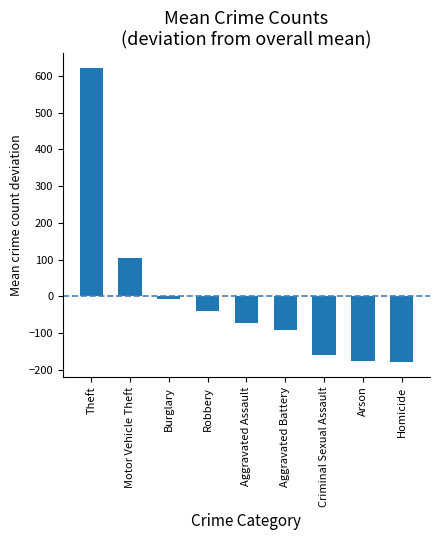

The value at Aggravated Battery is -141.5. True or false?

False